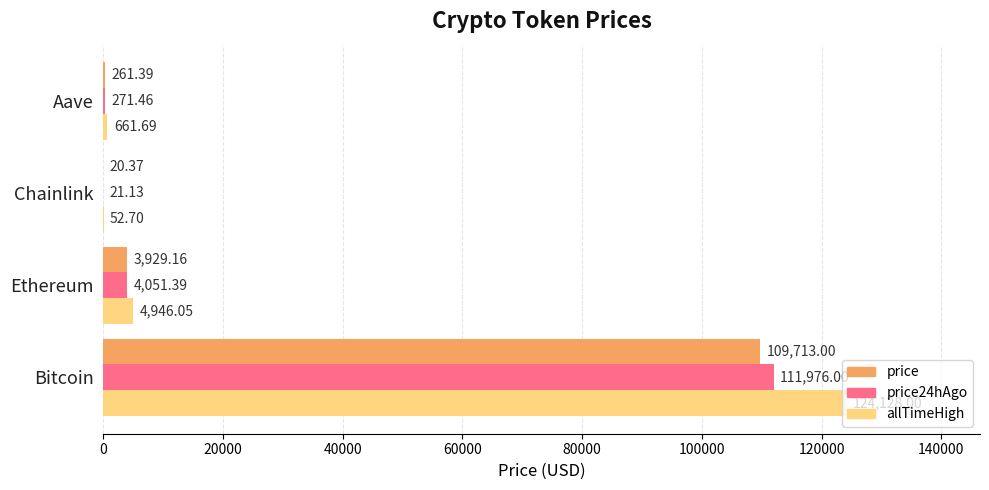

At which category is the sum across all series the highest?

Bitcoin